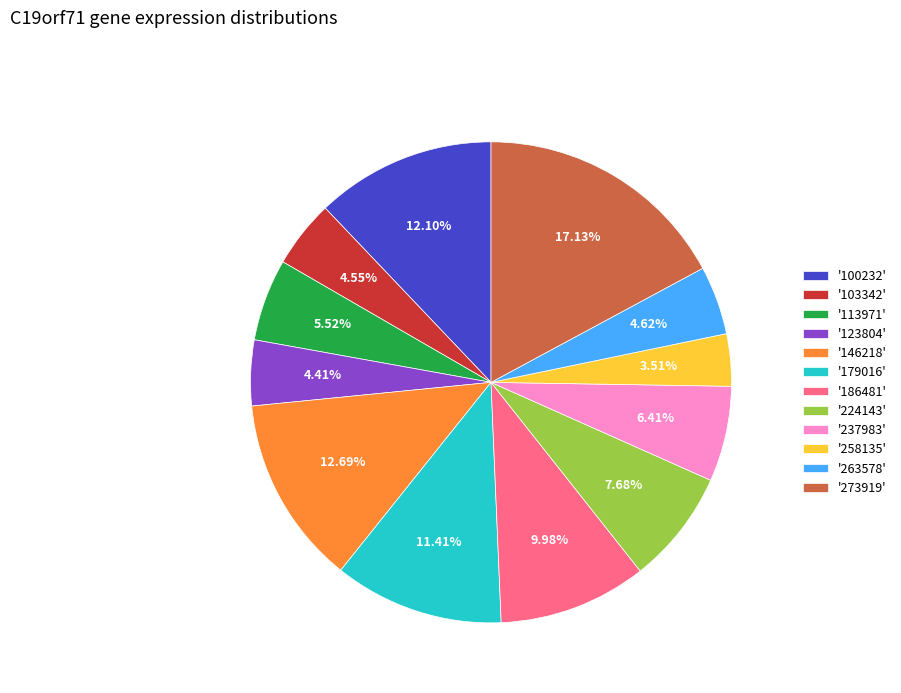

How many segments does this pie chart have?

12